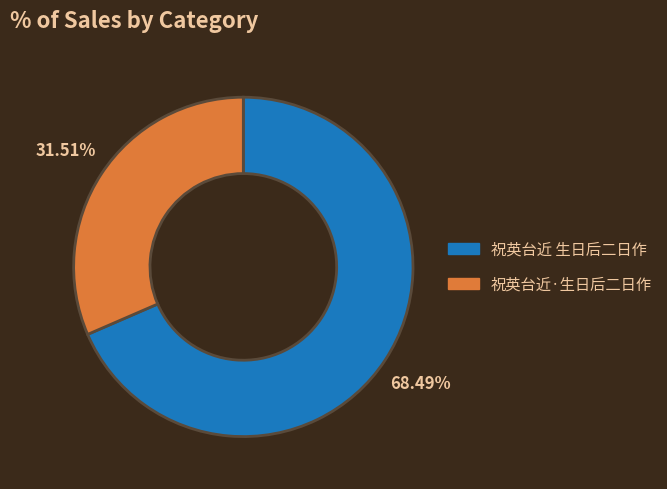

Count the number of slices in the pie.

2